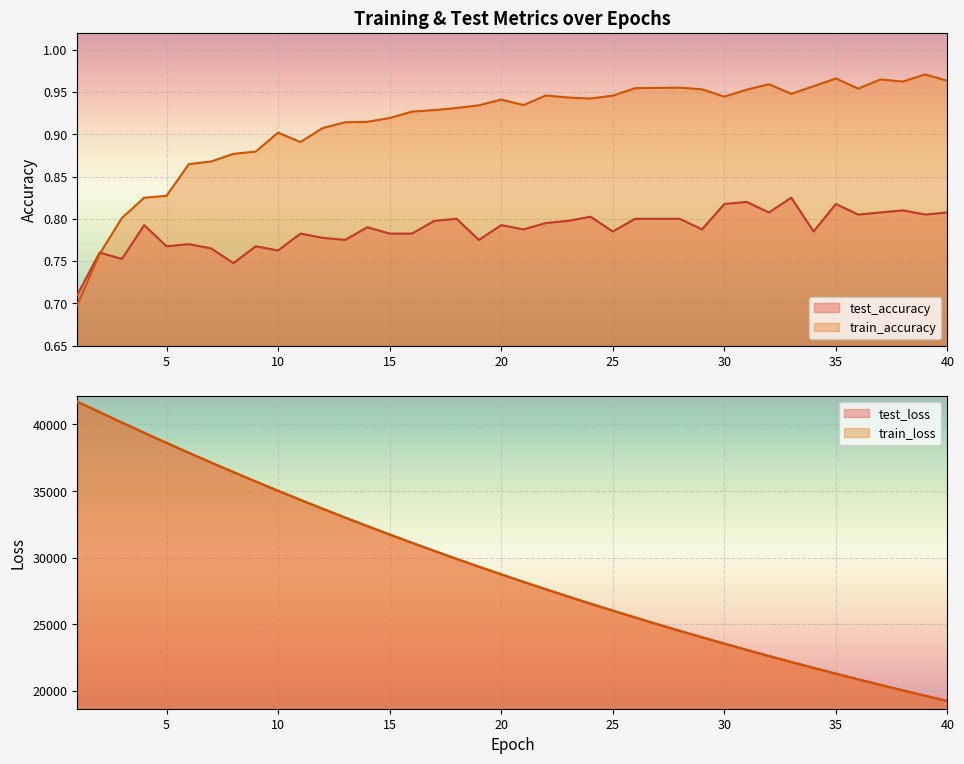

What is the total value across all series at 36?

41750.8